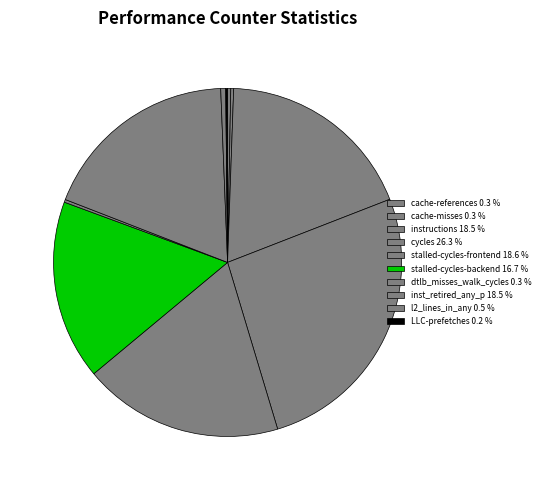

Combined, what portion of the pie is cycles and cache-references?

26.6%